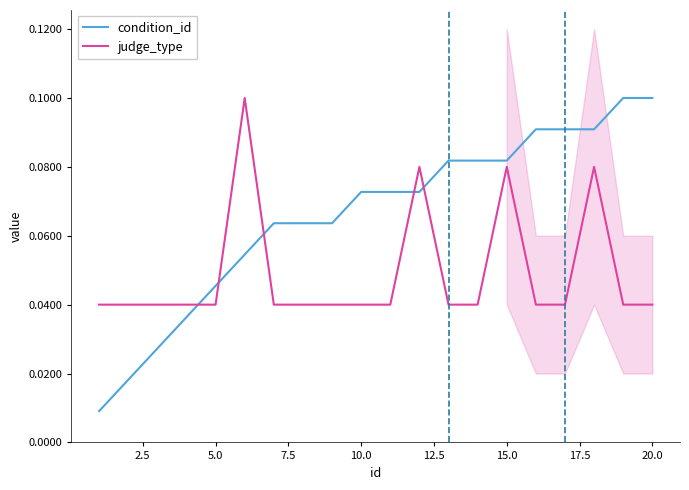

The condition_id series shows 0.0 at 10.0. True or false?

False